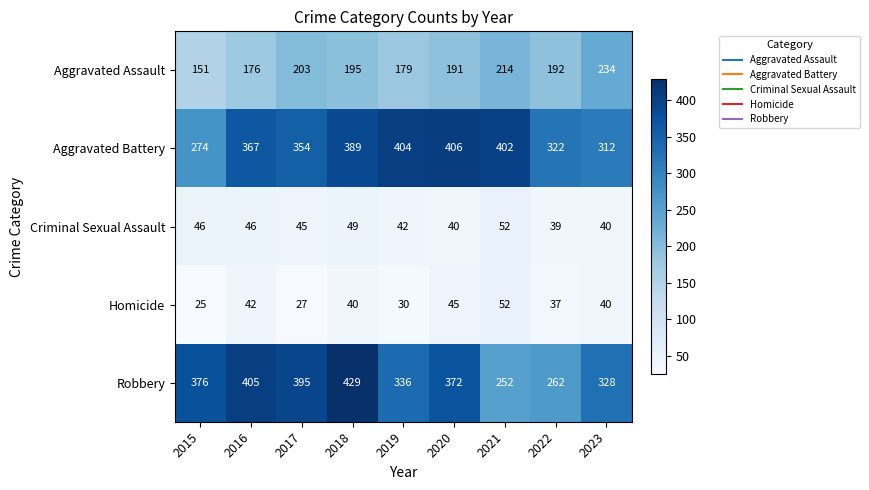

What is the difference between the Criminal Sexual Assault values at 2022 and 2018?

10